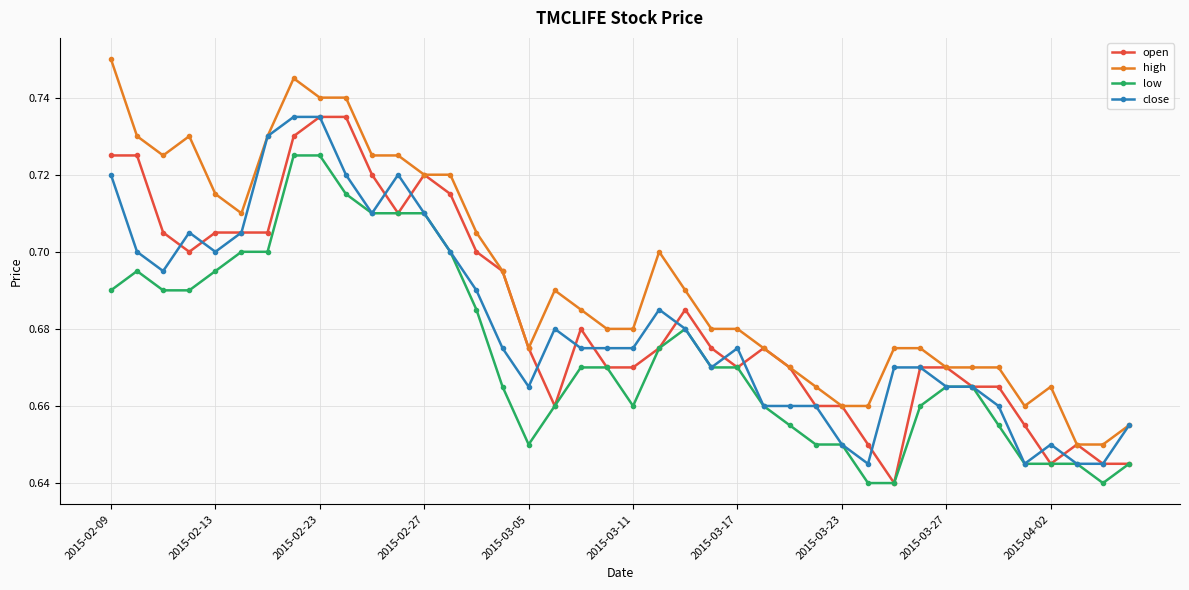

Which series has the largest range (max minus min)?

high